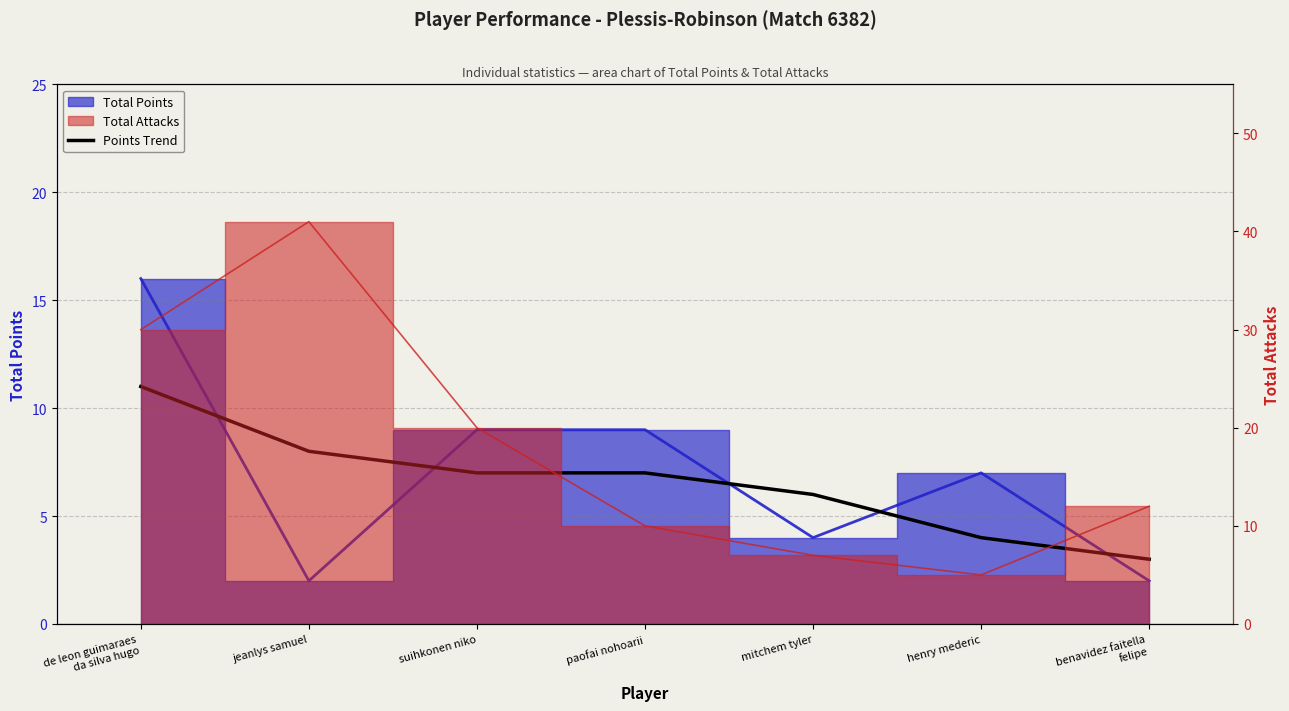

What is the label of the 2nd point from the left?

jeanlys samuel